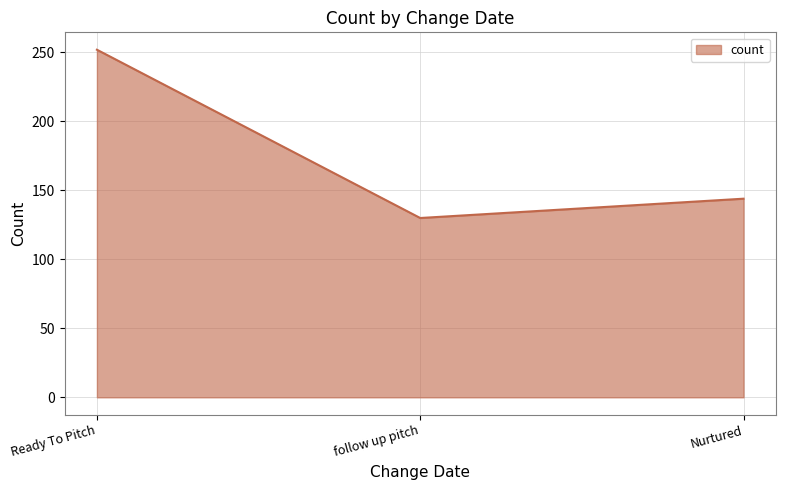

The chart shows a value of 252 at Ready To Pitch. True or false?

True